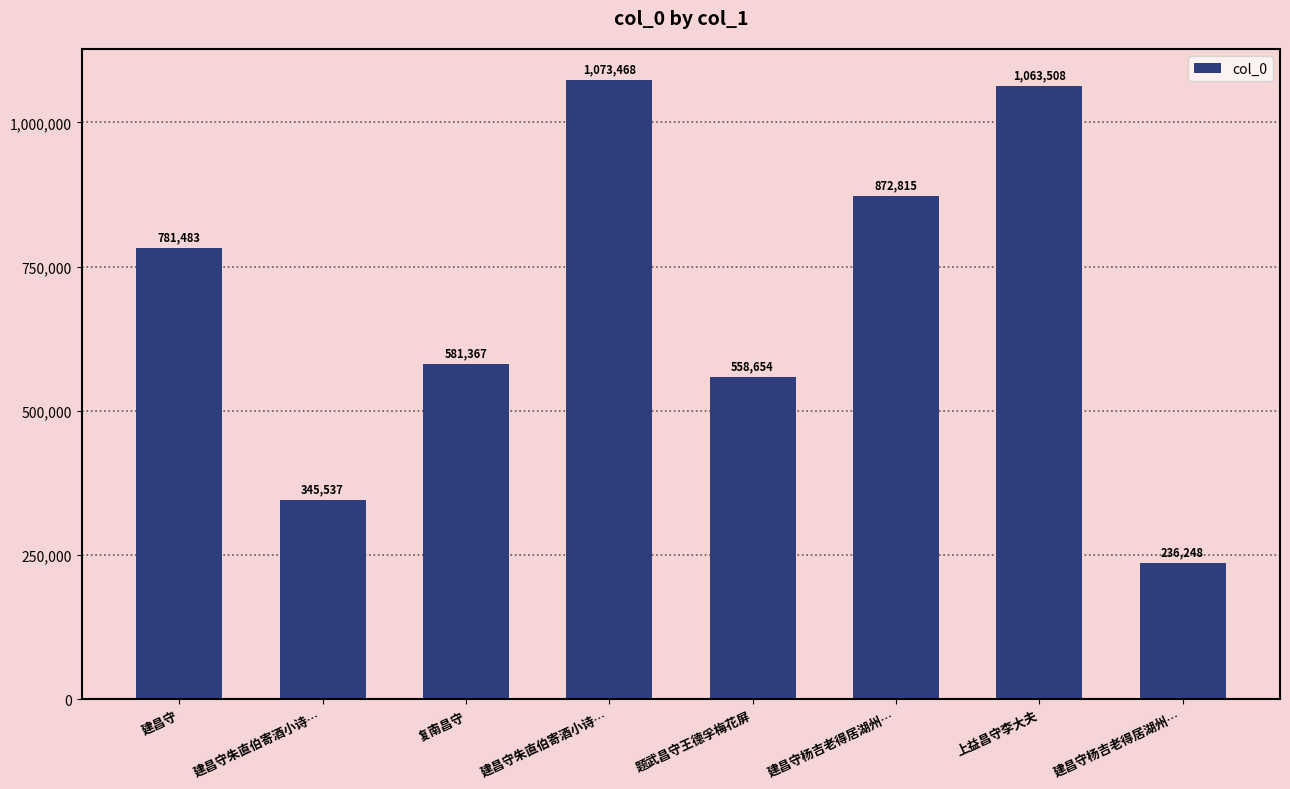

What is the label of the 4th bar from the left?

建昌守朱直伯寄酒小诗…